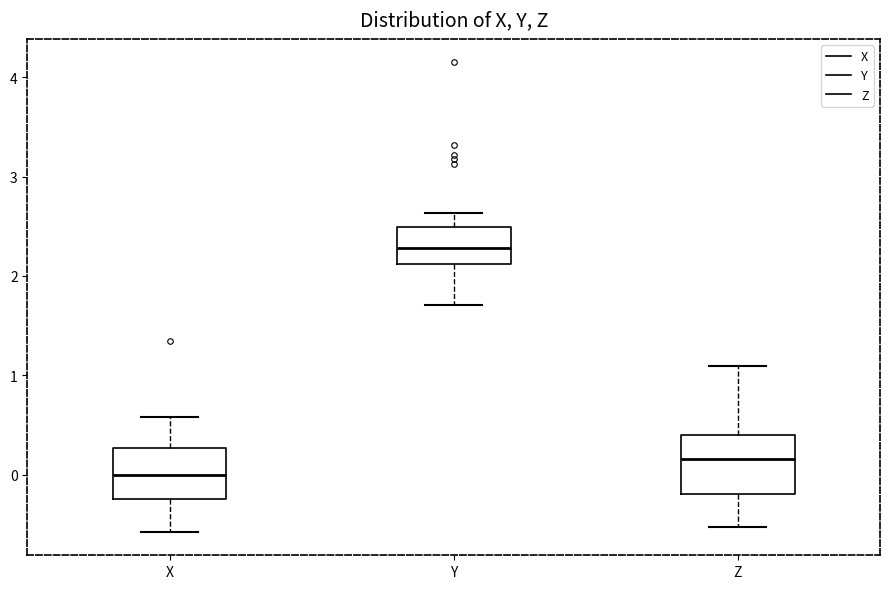

Reading left to right, transcribe this box plot: for each box, give where its median line is, the range the box spans, and where its two whiskers end, as read against the y-axis. The values are not printed on the chart, so give them approximately, as read against the axis.

X: median 0.0, box -0.2 to 0.3, whiskers -0.6 to 0.6
Y: median 2.3, box 2.1 to 2.5, whiskers 1.7 to 2.6
Z: median 0.2, box -0.2 to 0.4, whiskers -0.5 to 1.1